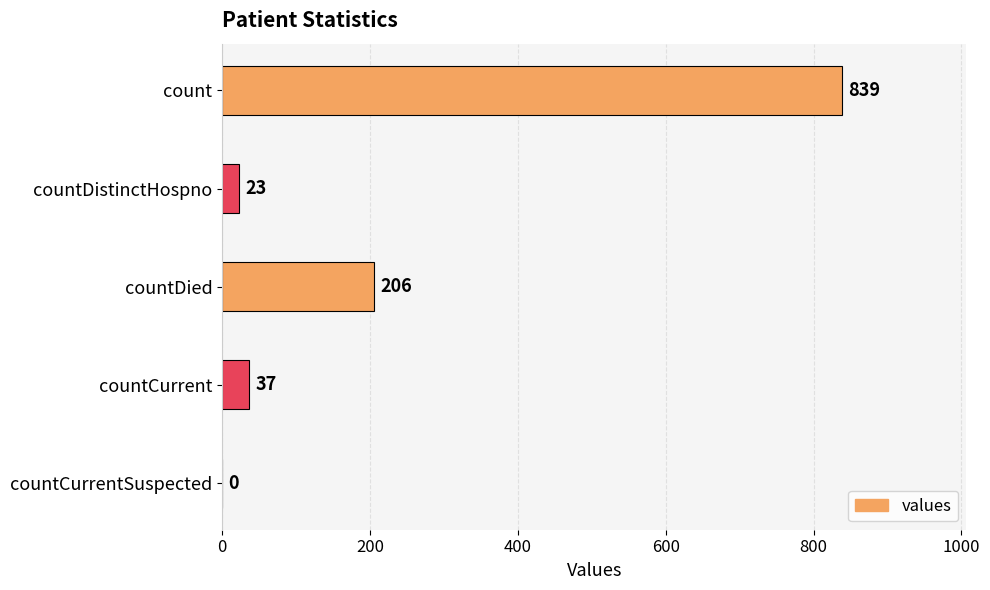

Reading top to bottom, extract all data points from this chart.

count=839	countDistinctHospno=23	countDied=206	countCurrent=37	countCurrentSuspected=0